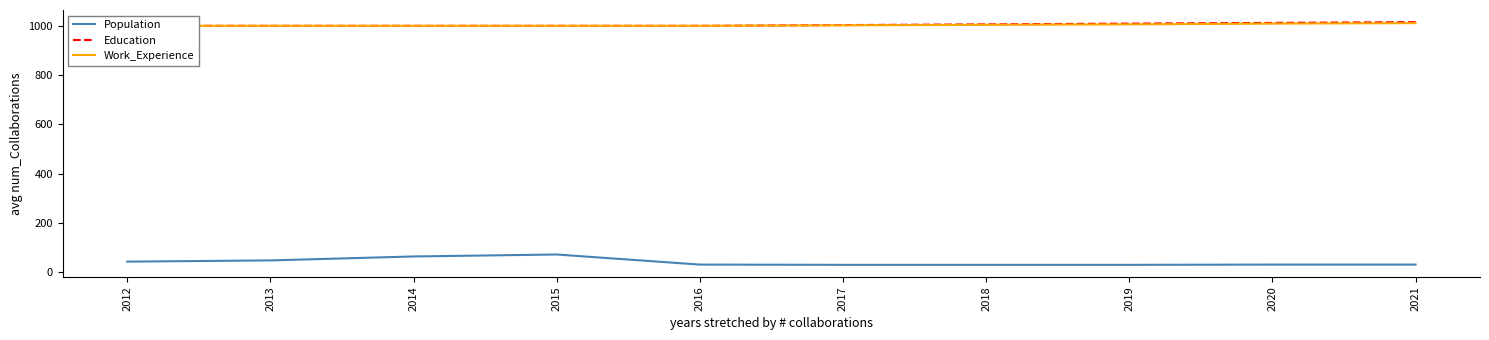

True or false: Population has a value of 42 at 2012.

True